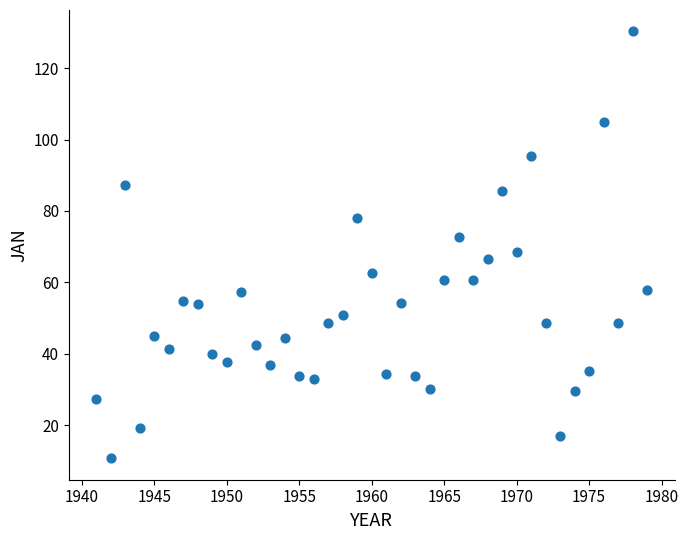

What is the range of X values (max minus min)?

38.0